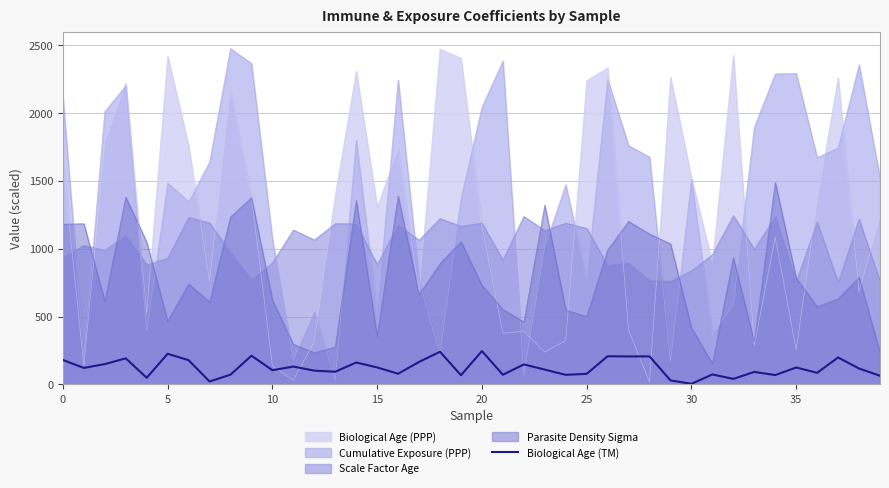

Which series has the largest total across all categories?

Cumulative Exposure (PPP)